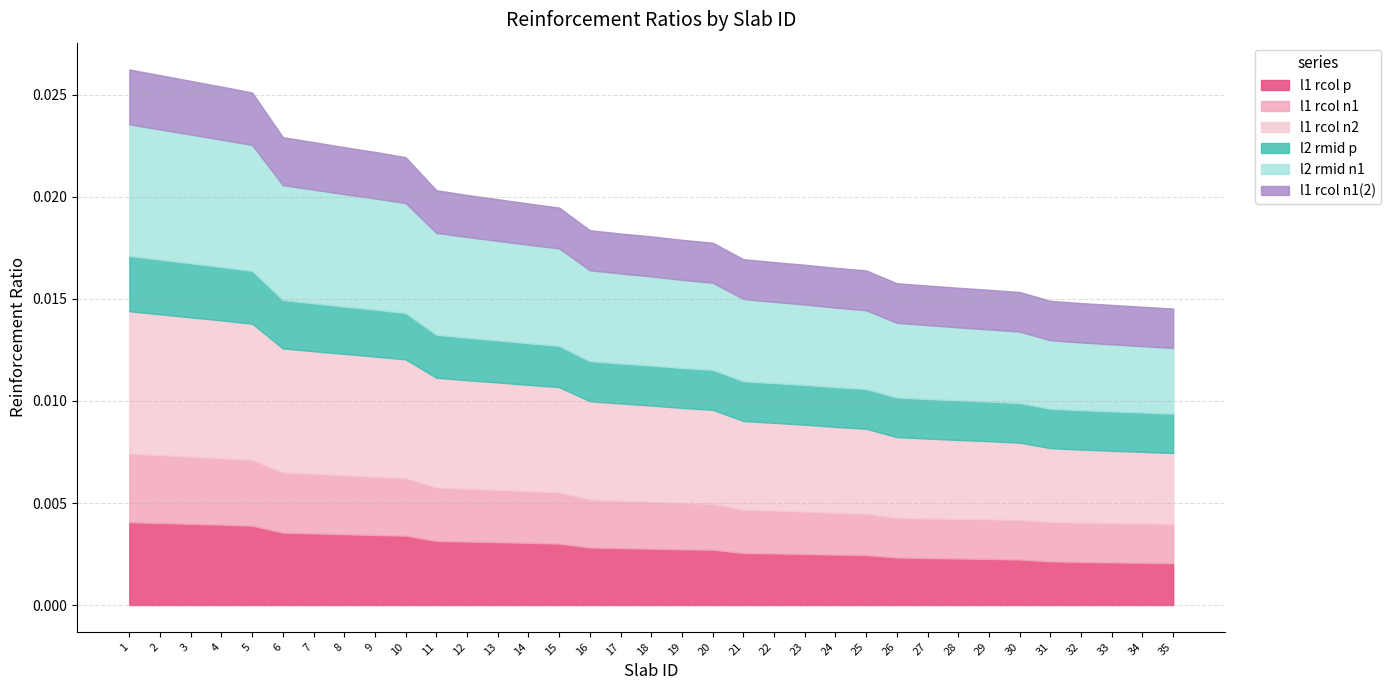

True or false: l1_rcol_n1 and l1_rcol_n2 intersect in this chart.

False